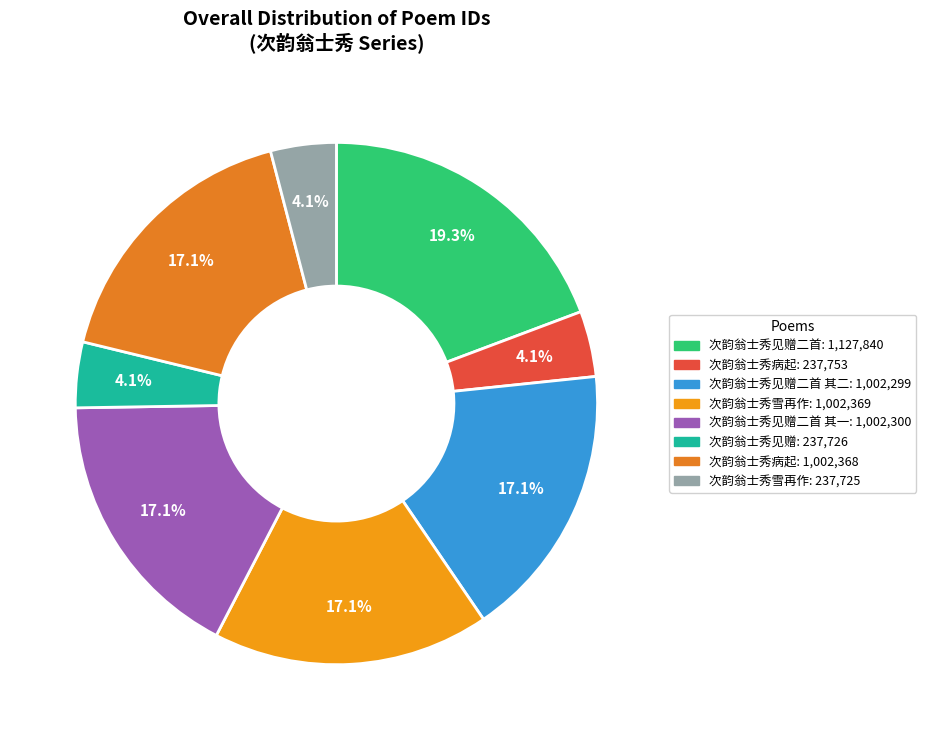

To the nearest percent, what is the difference between the largest and smallest slice percentages?

15%